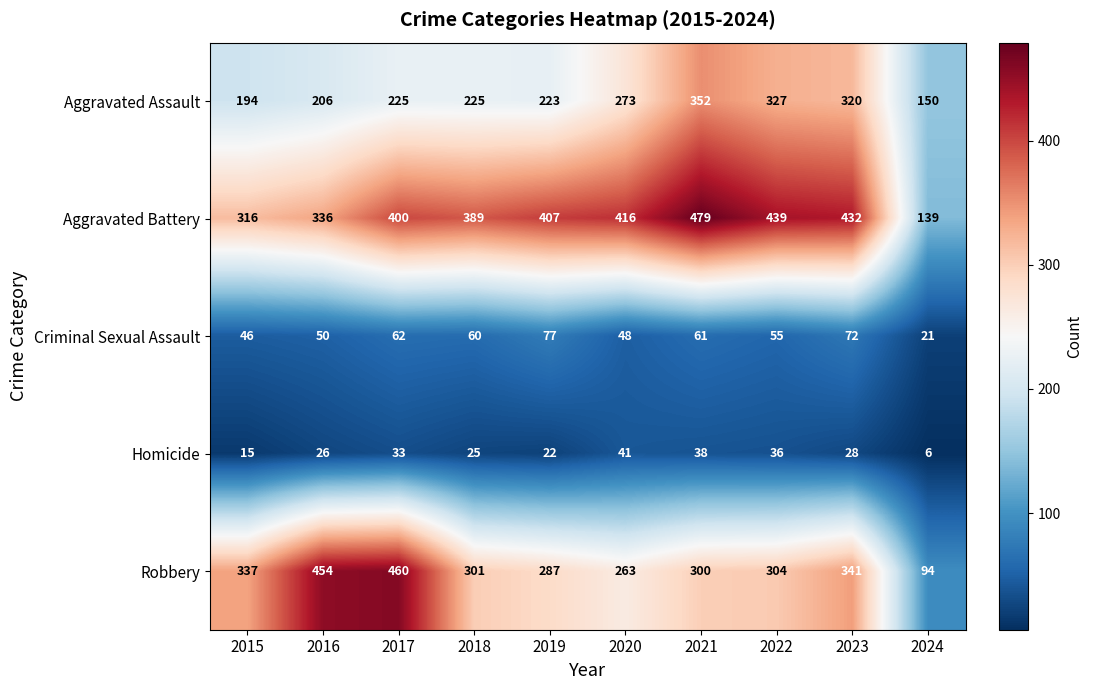

Is it true that Homicide equals 8 at 2023?

False